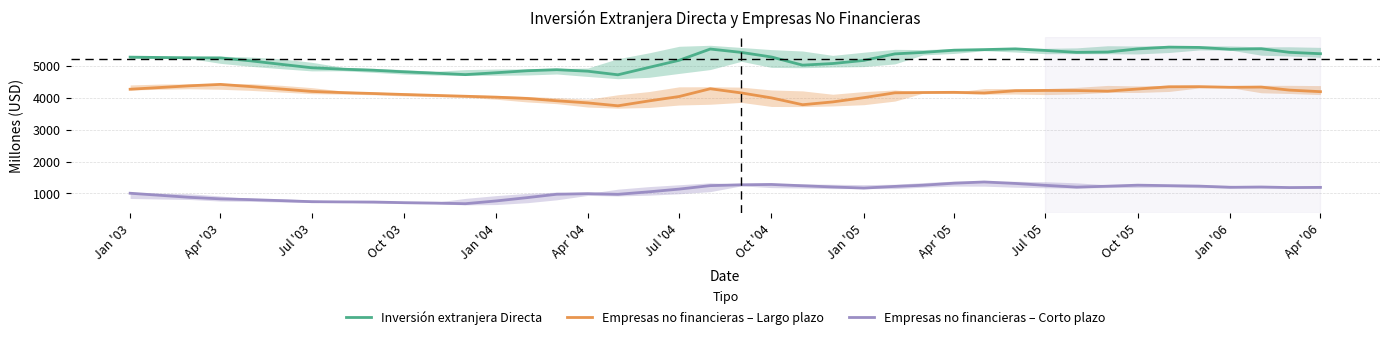

Rank the series by their average value, from highest to lowest.

Inversión extranjera Directa, Empresas no financieras – Largo plazo, Empresas no financieras – Corto plazo